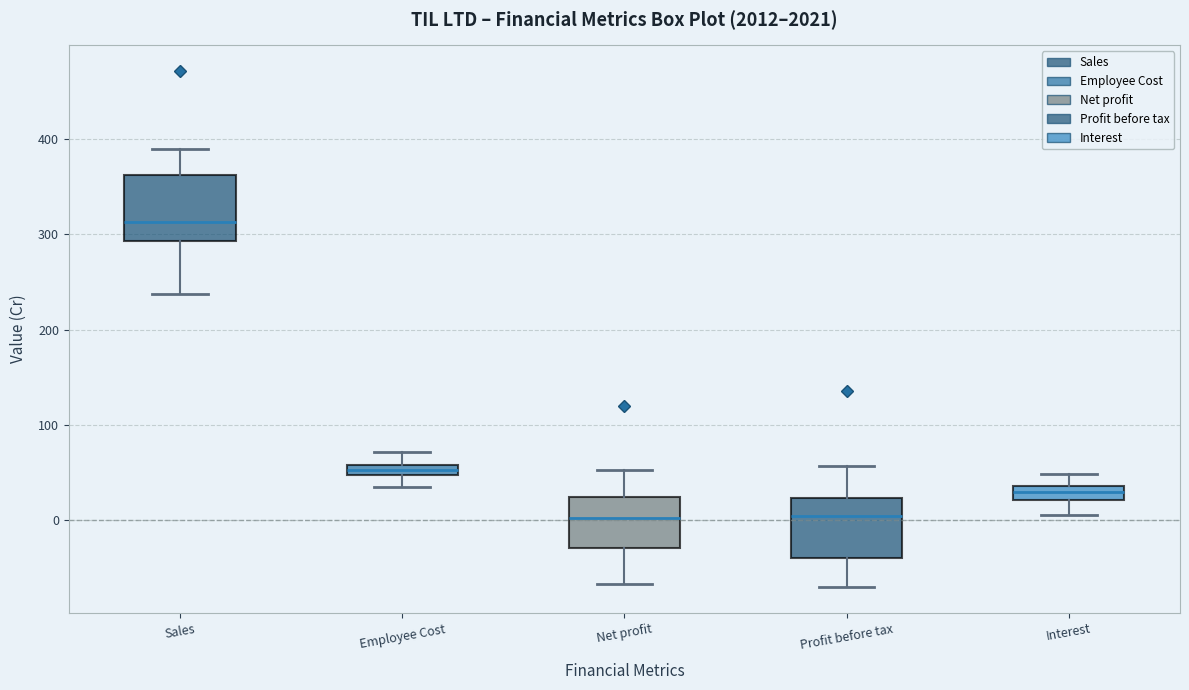

Where does the median line of the box for Profit before tax sit on the y-axis? The values are not printed on the chart, so give them approximately, as read against the axis.

0